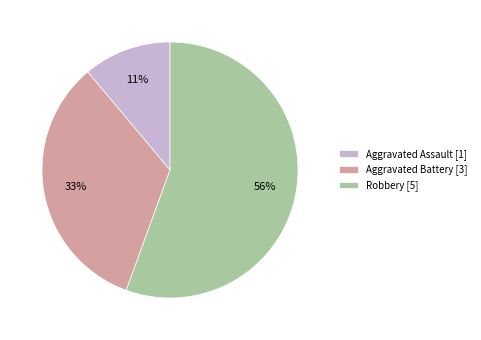

What percentage is the Aggravated Battery [3] slice, to the nearest percent?

33%